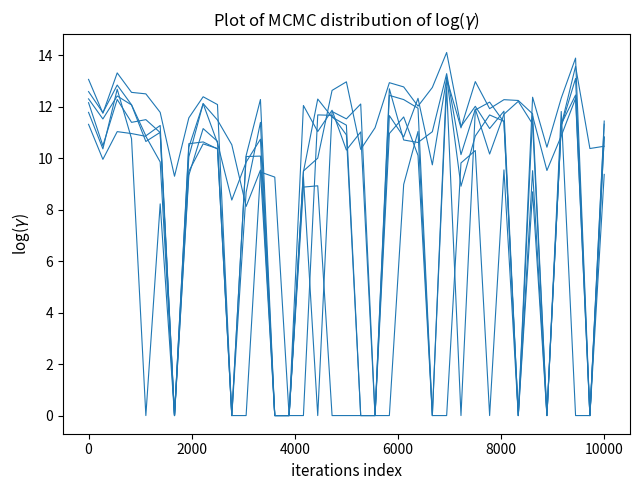

Does the chart have visible grid lines?

No